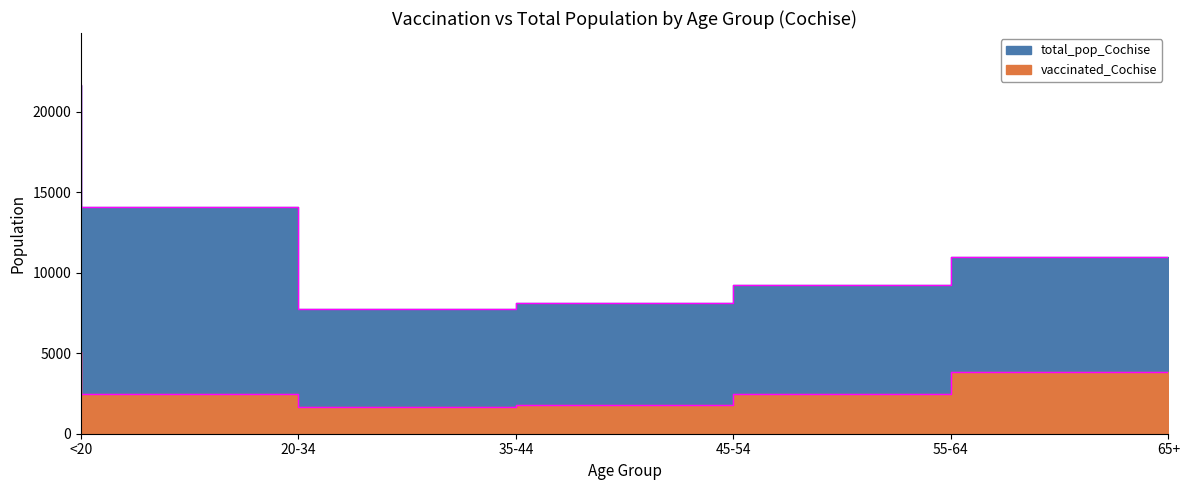

What is the difference between the maximum and minimum values in the vaccinated_Cochise series?

3437